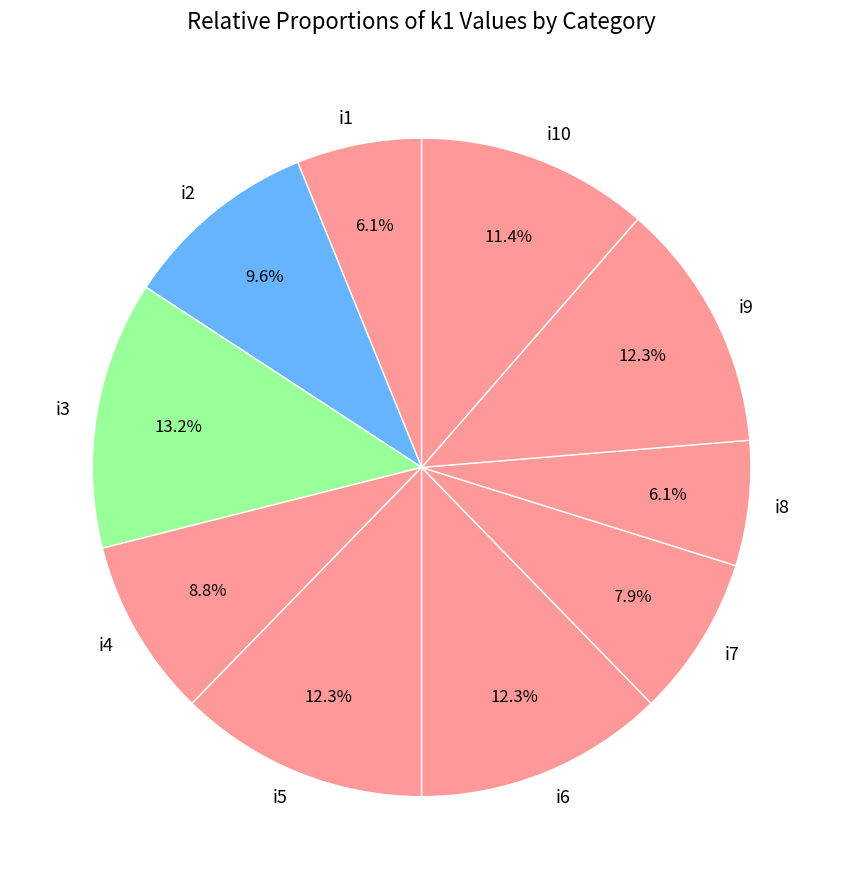

What percentage is the i10 slice, to the nearest percent?

11%